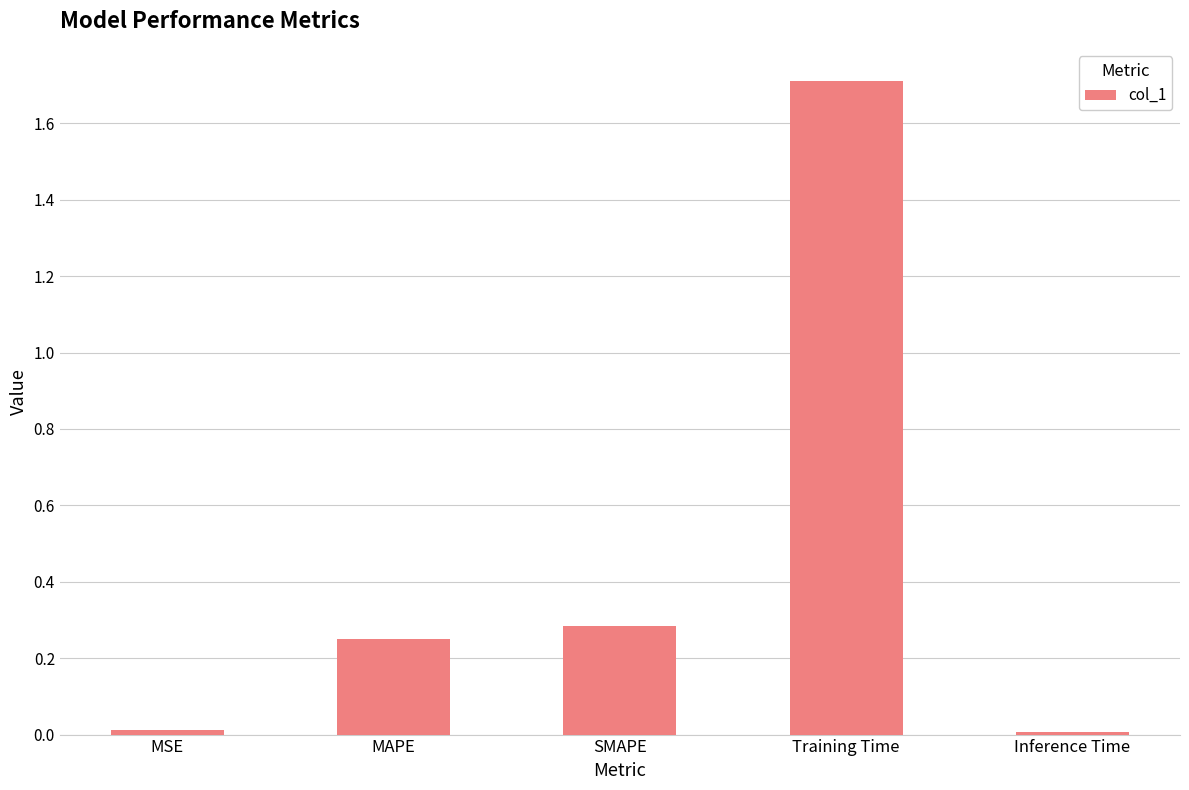

Are the bars horizontal?

No